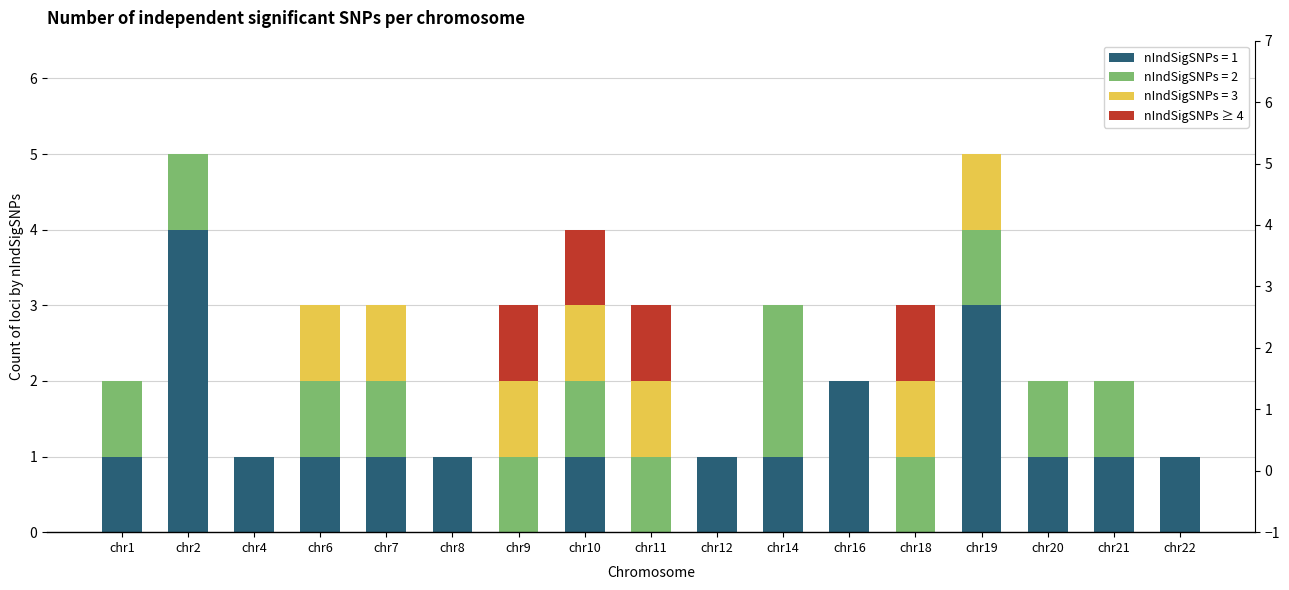

True or false: the data shows 2 at chr18.

False